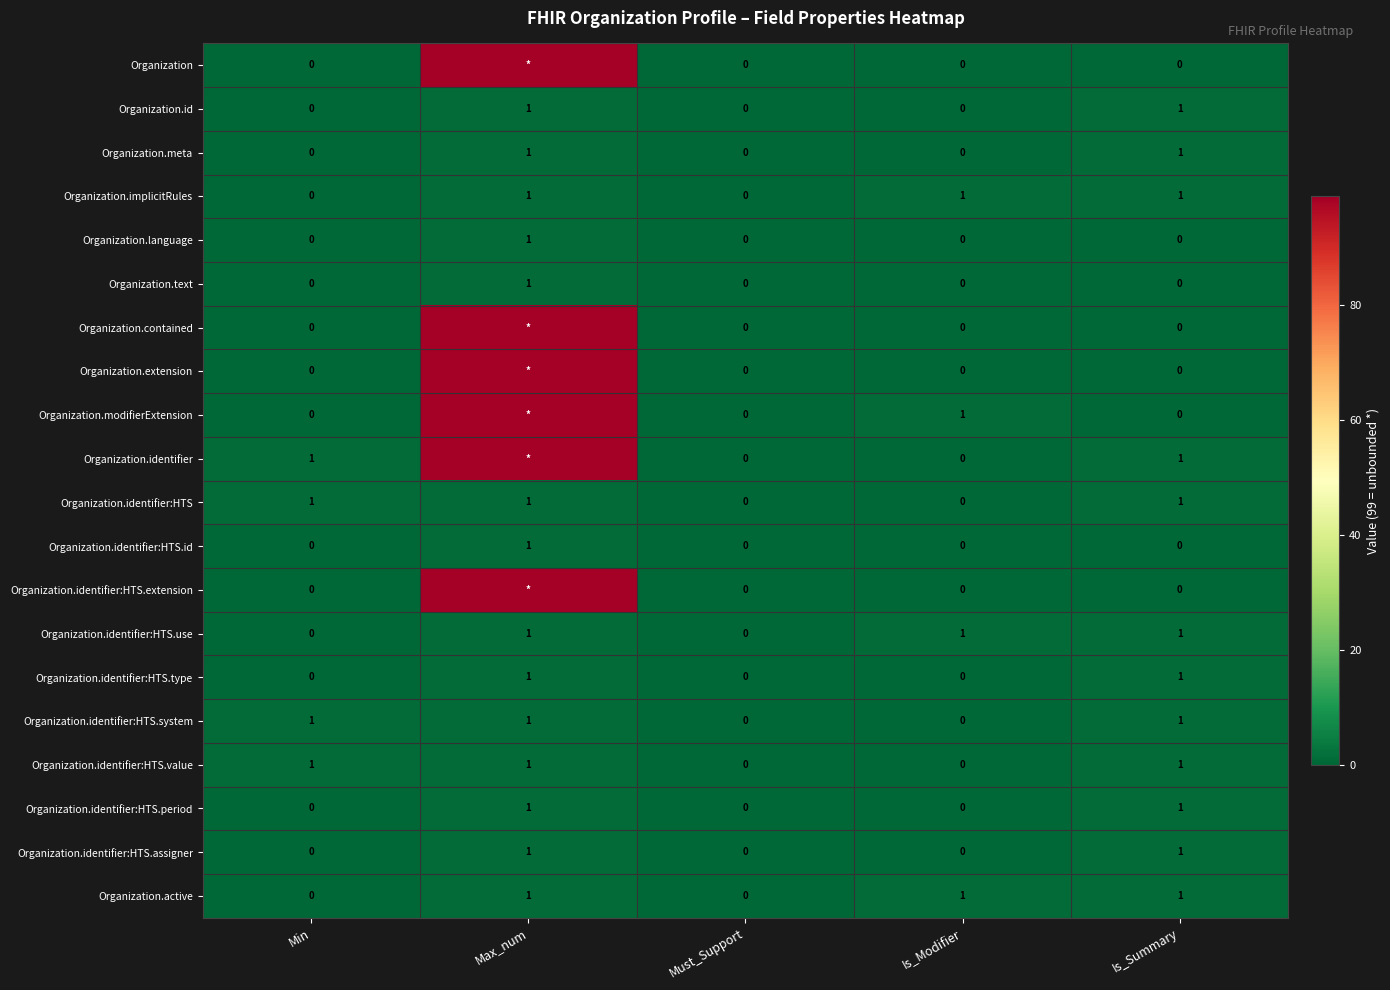

The Organization.implicitRules series shows 0 at Must_Support. True or false?

True